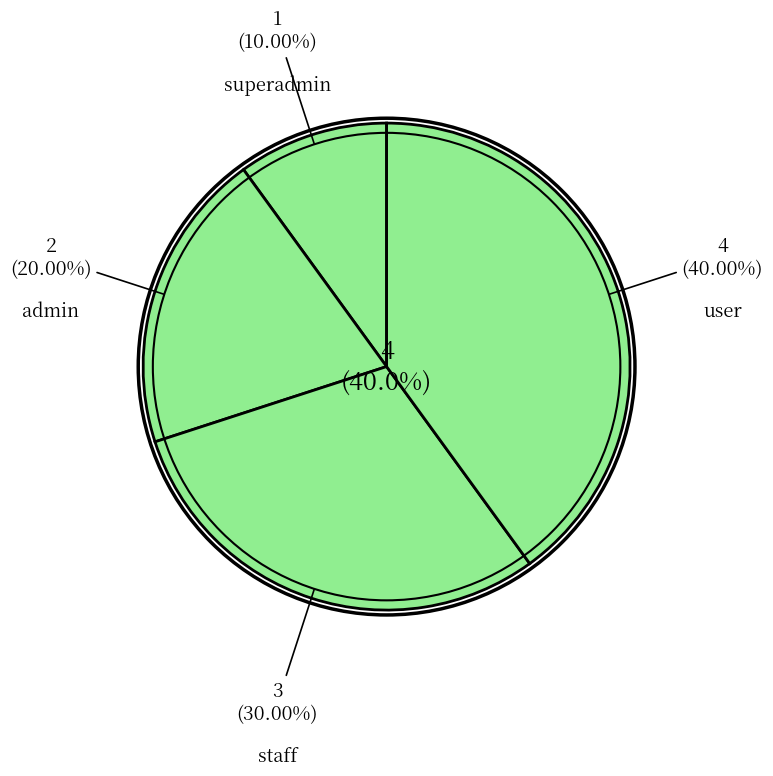

What is the smallest slice in the pie chart?

superadmin